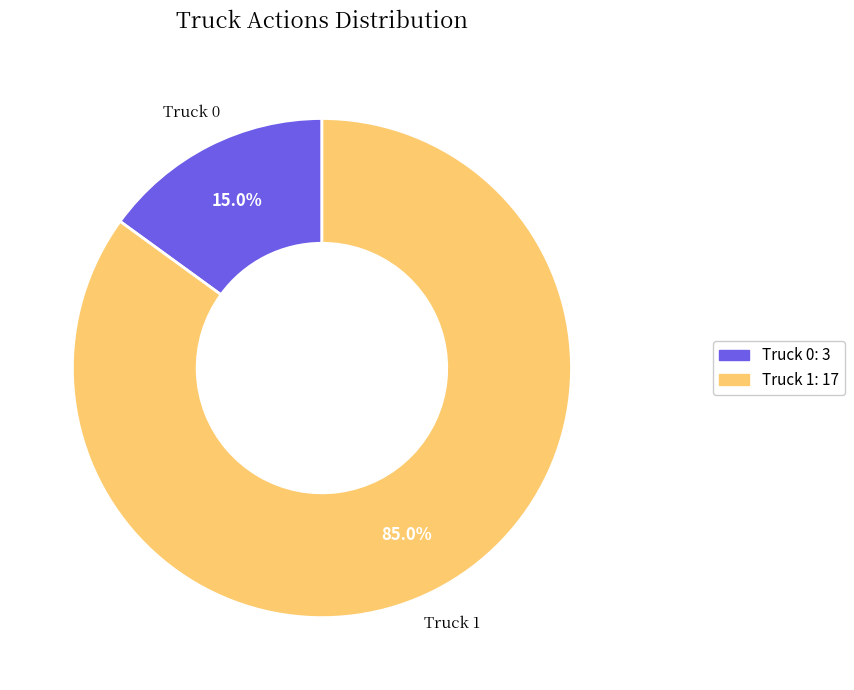

Do Truck 1 and Truck 0 together represent more than half of the pie?

Yes